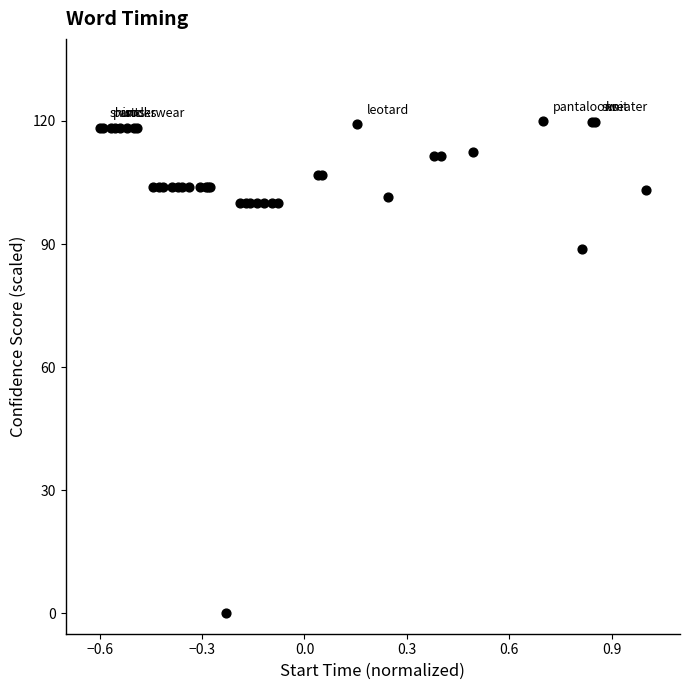

What Y value in the scatter plot is closest to 60?

88.9